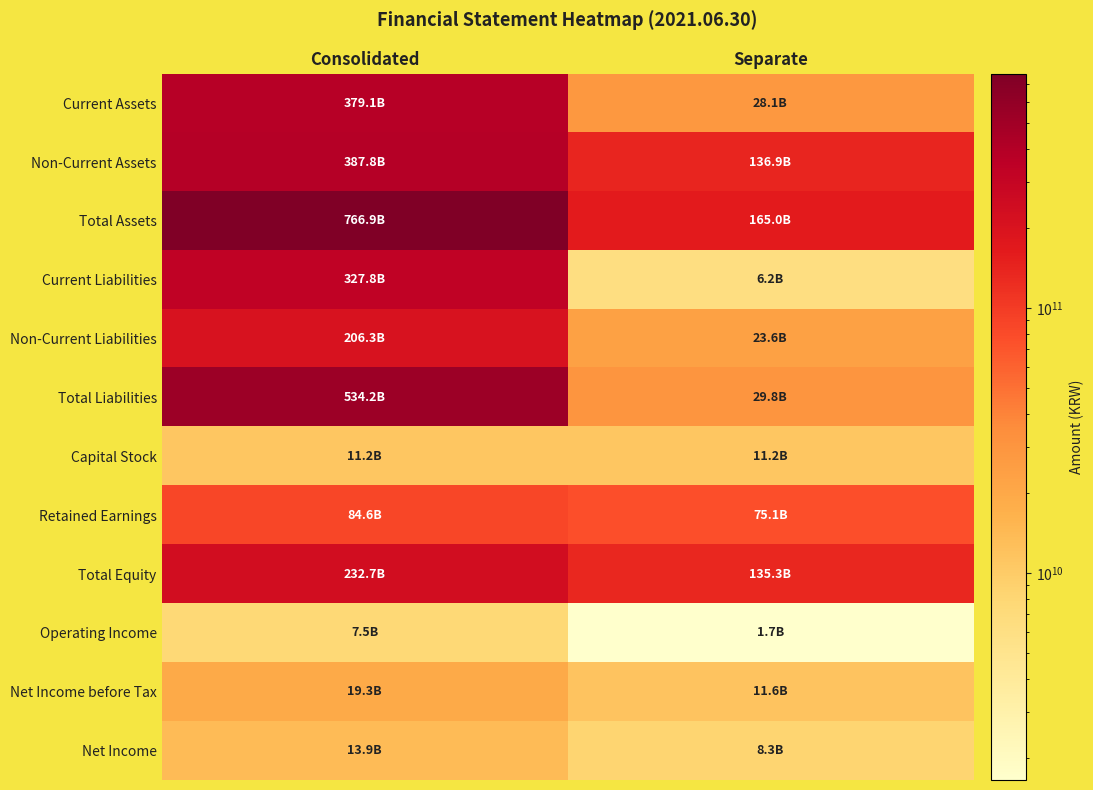

Which series changed the most between Consolidated and Separate?

Total Assets